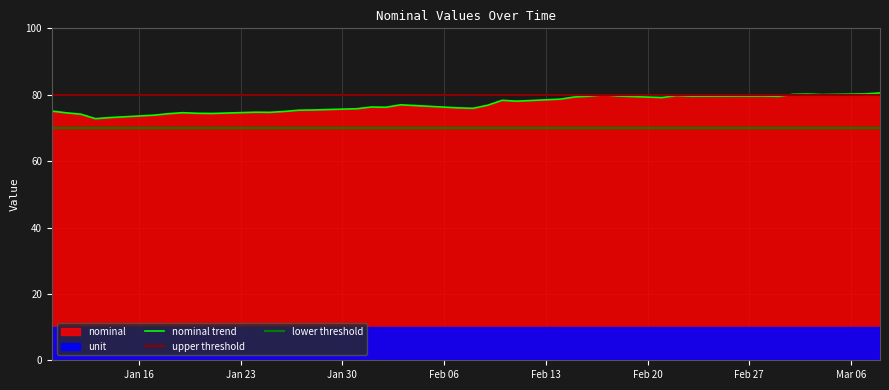

What is the minimum value shown in the chart?

72.8